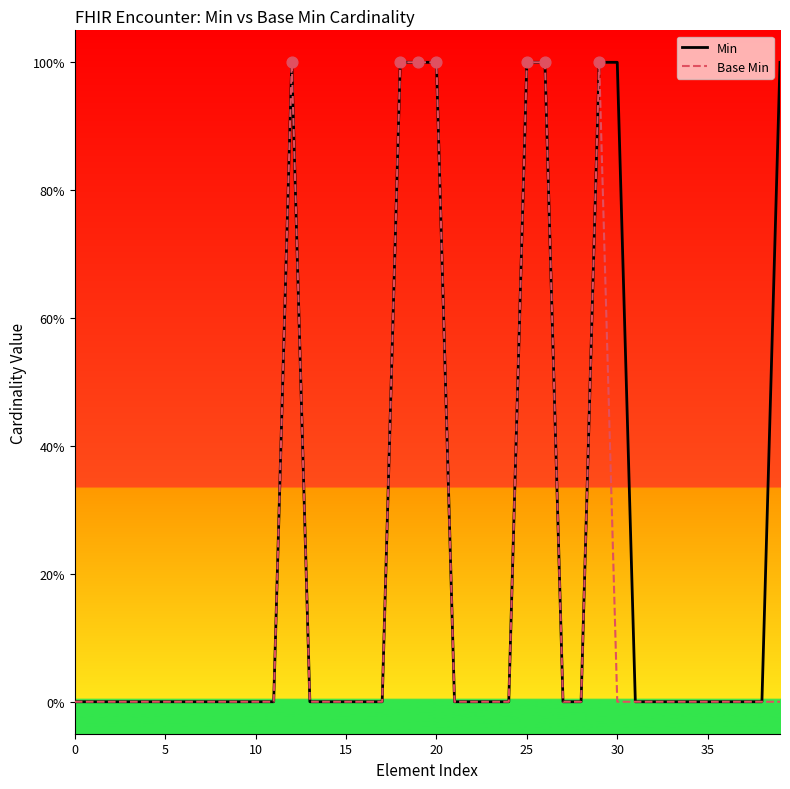

What are all the series names shown in the legend?

Min, Base Min